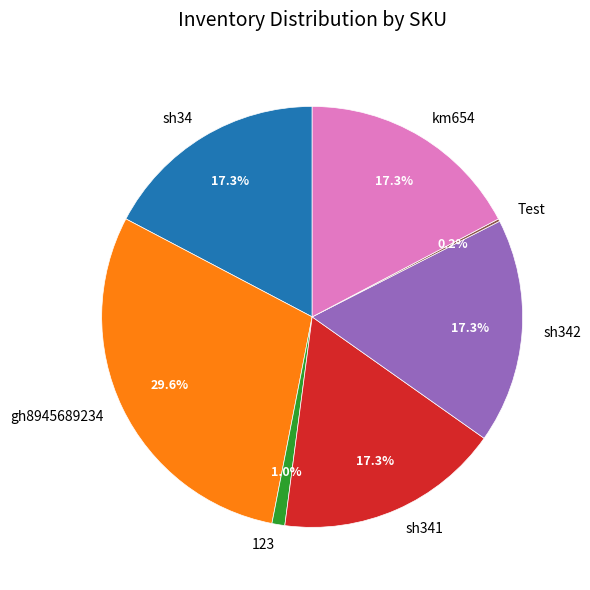

Which category has the biggest portion of the pie?

gh8945689234